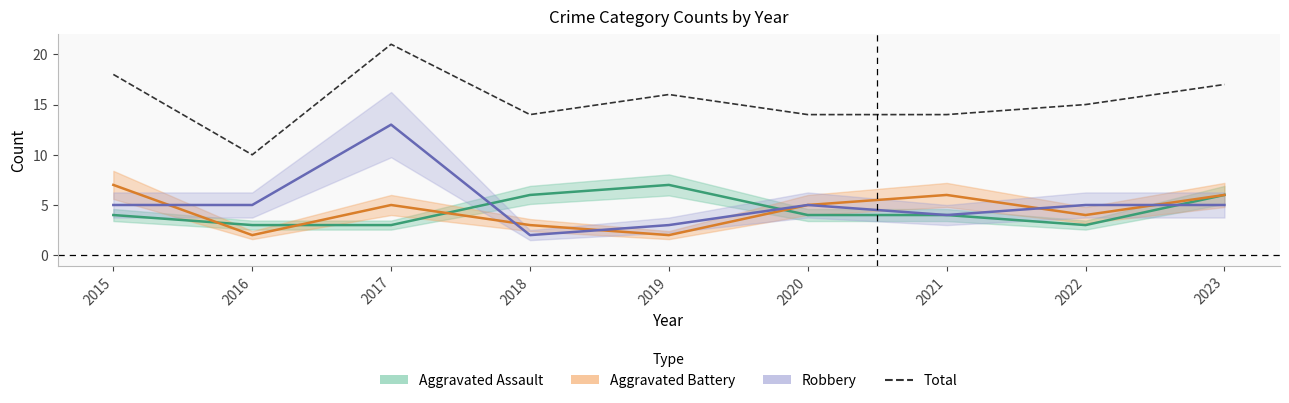

What is the average value?

15